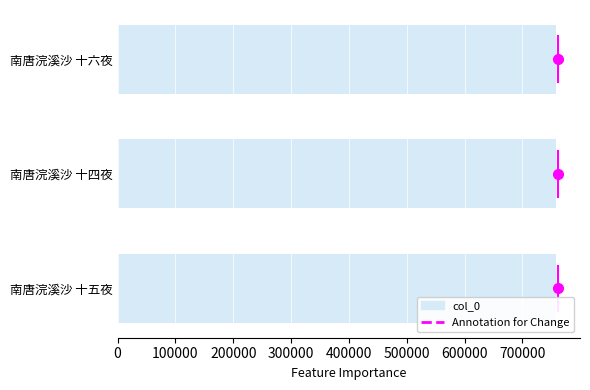

What is the difference between the maximum and minimum values?

2